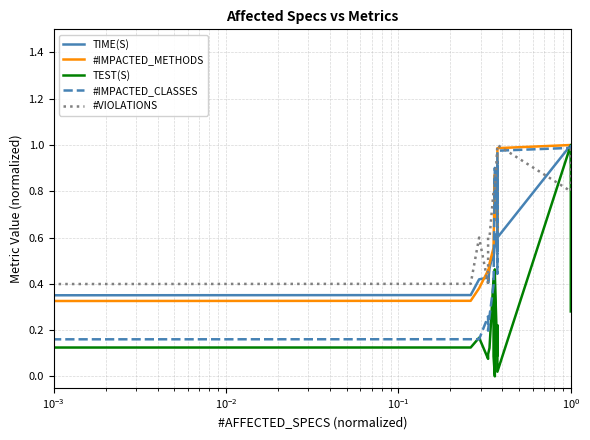

What is the difference between the maximum and minimum values in the #IMPACTED_METHODS series?

1.0